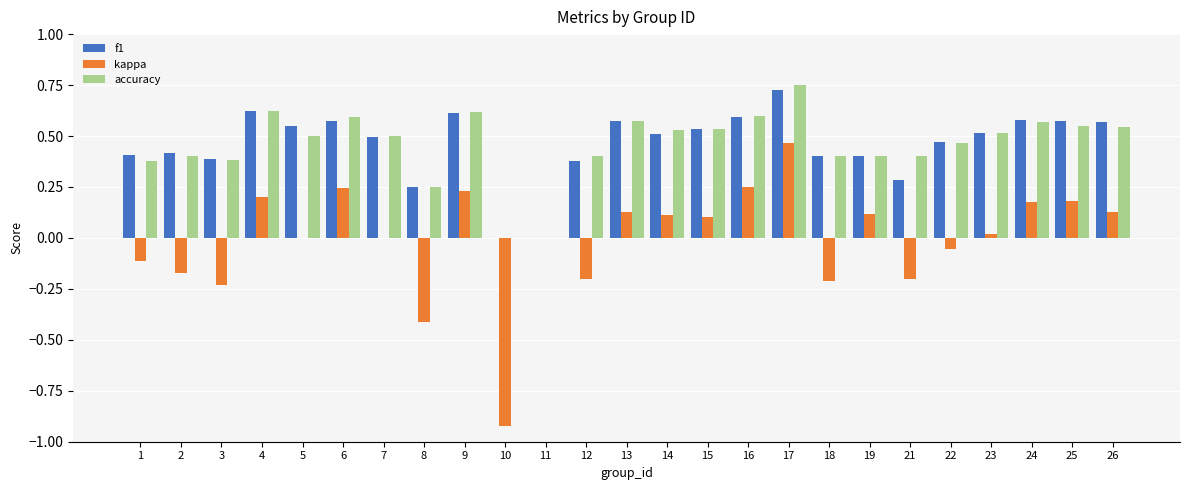

Between 5 and 18, which series saw the biggest shift?

kappa